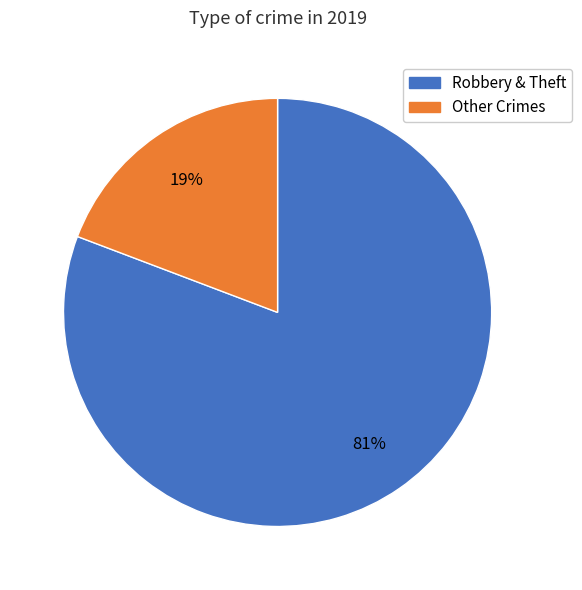

Is there any slice that represents more than half of the pie?

Yes